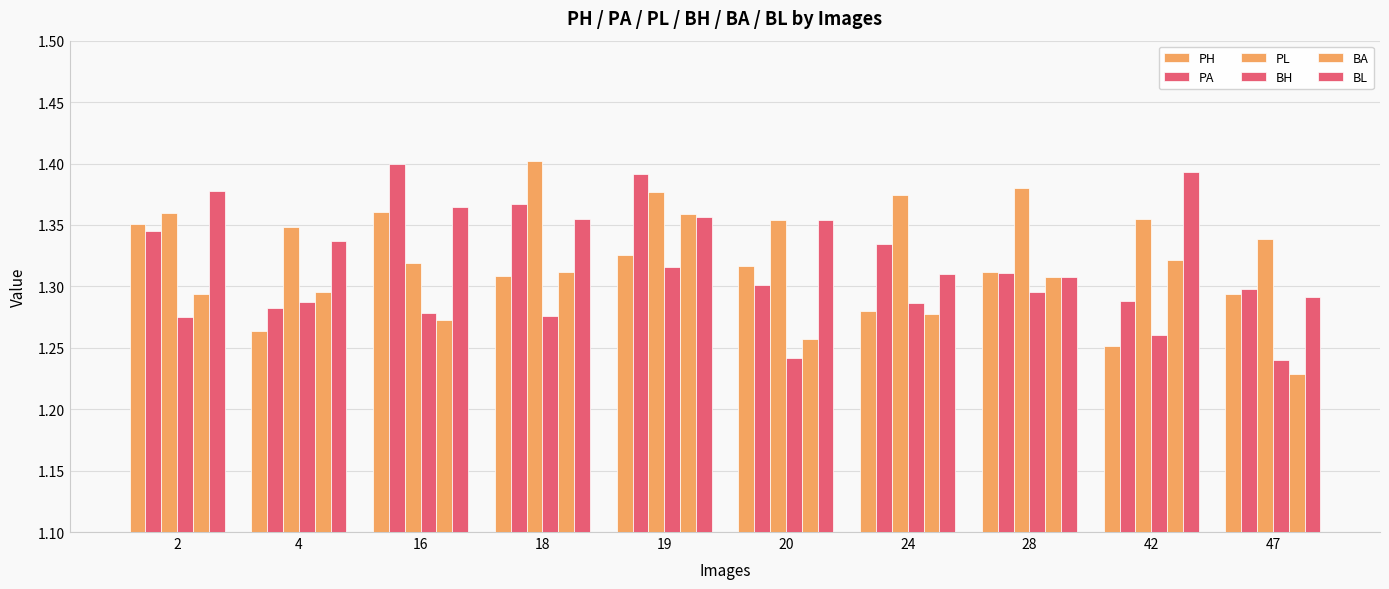

True or false: PH has a value of 0.9 at 18.

False